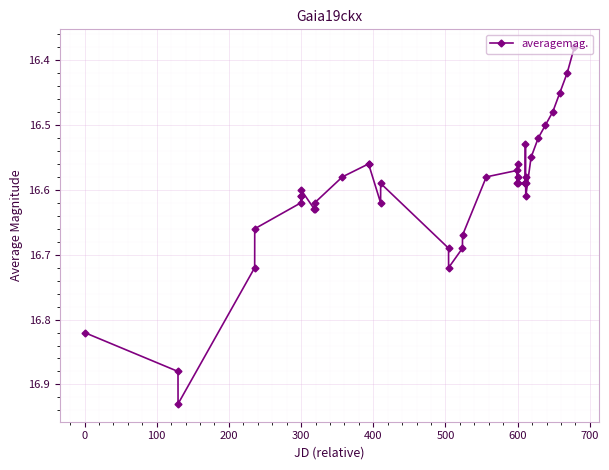

Does the chart display data point markers on the line(s)?

Yes